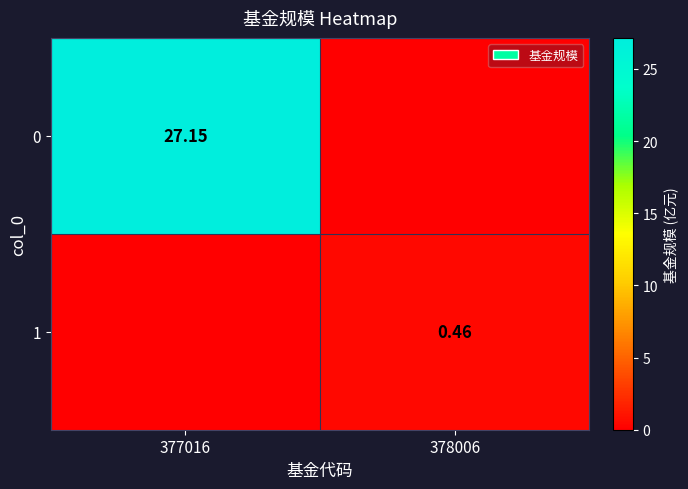

What is the difference between the highest and lowest values at 378006?

0.5